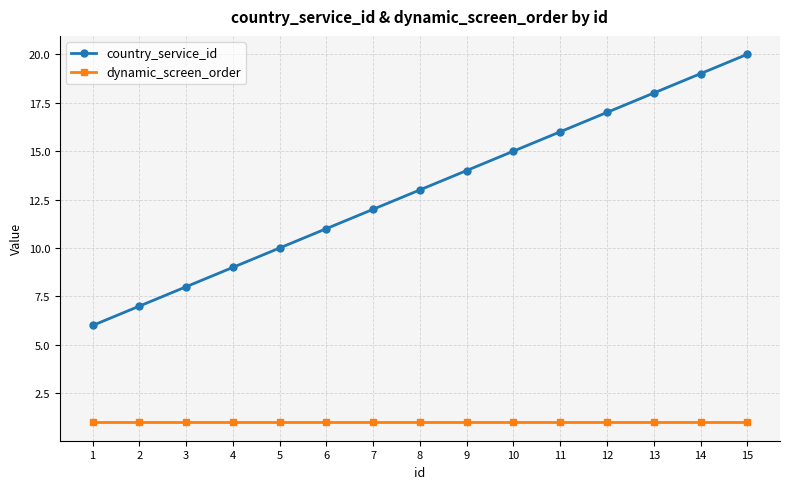

What is the sum of all country_service_id values?

195